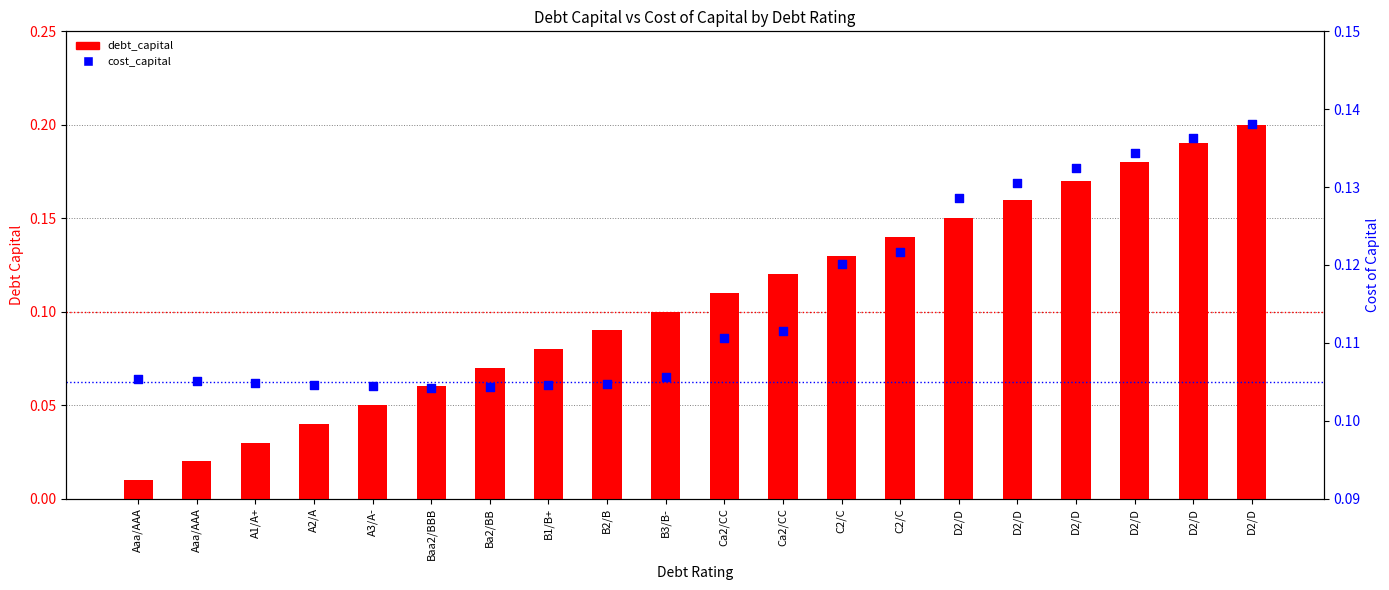

Which series reaches the maximum Y coordinate?

debt_capital